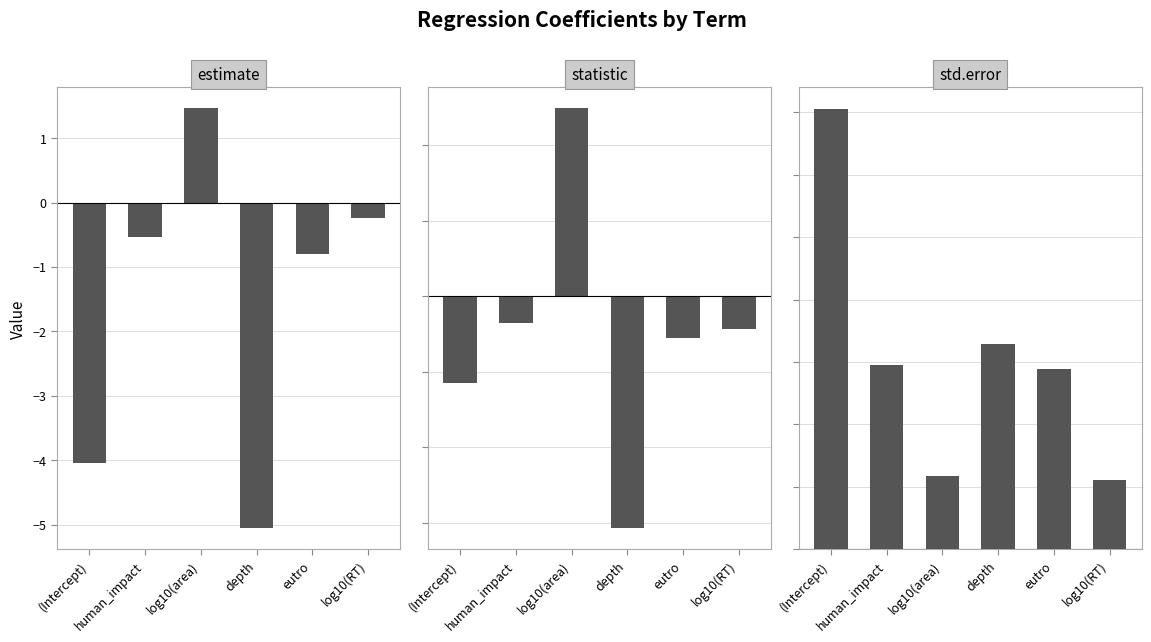

What is the difference between the maximum and minimum values in the std.error series?

0.6